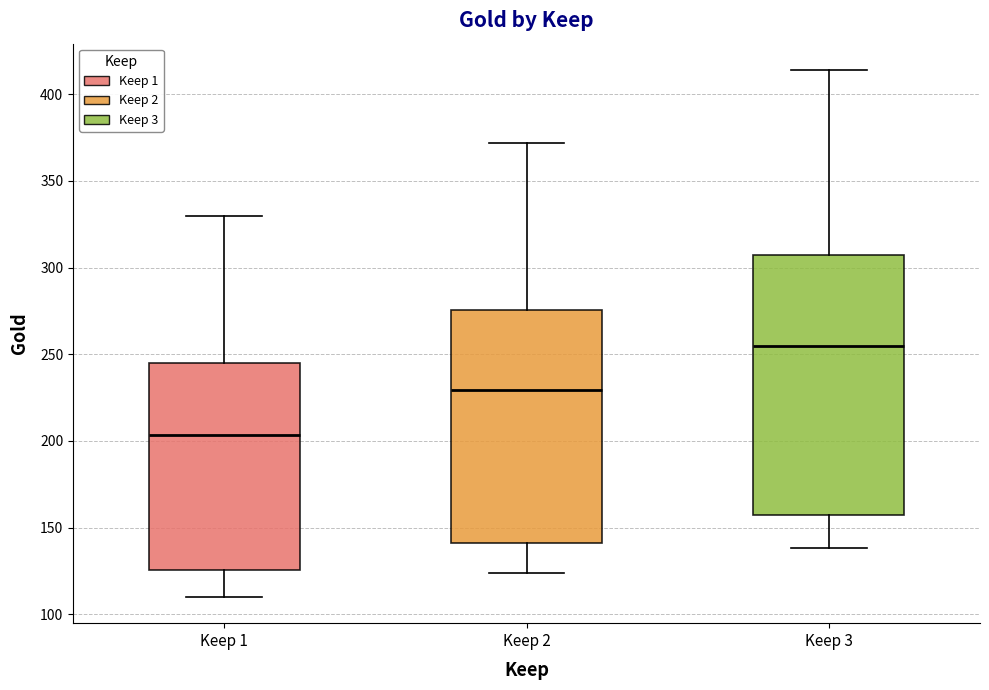

Where does the median line of the box for Keep 3 sit on the y-axis? The values are not printed on the chart, so give them approximately, as read against the axis.

255